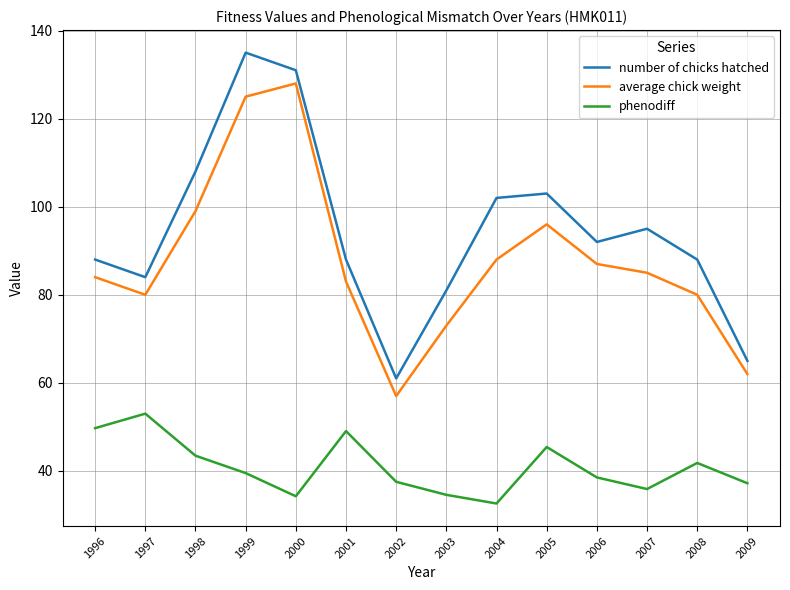

What is the minimum value shown in the chart?

32.6